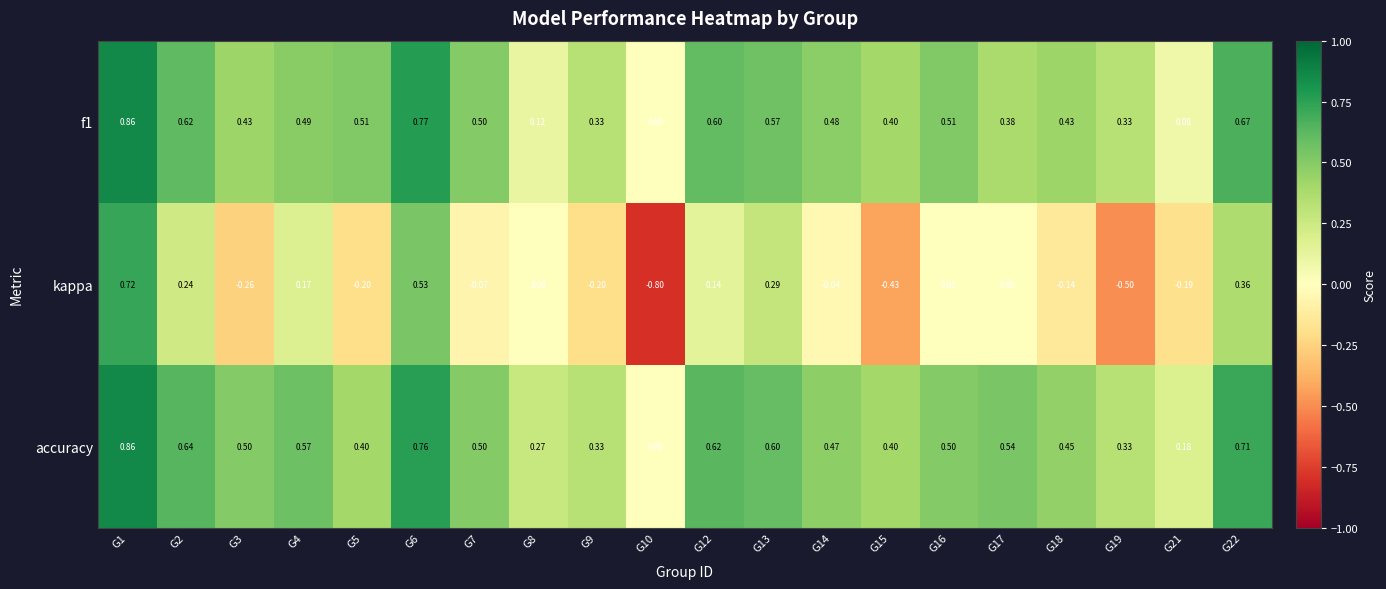

Is the value of accuracy at G4 greater than the value of kappa at G7?

Yes